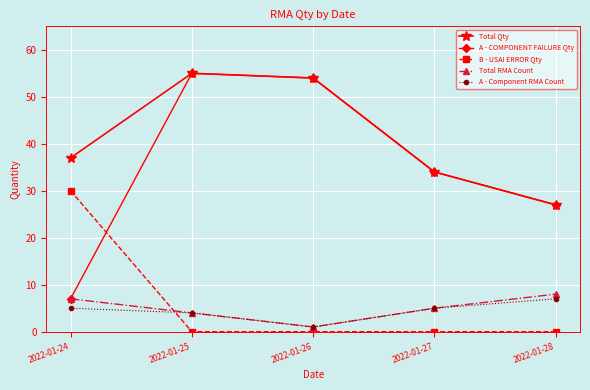

At how many categories does at least one series exceed 32?

4